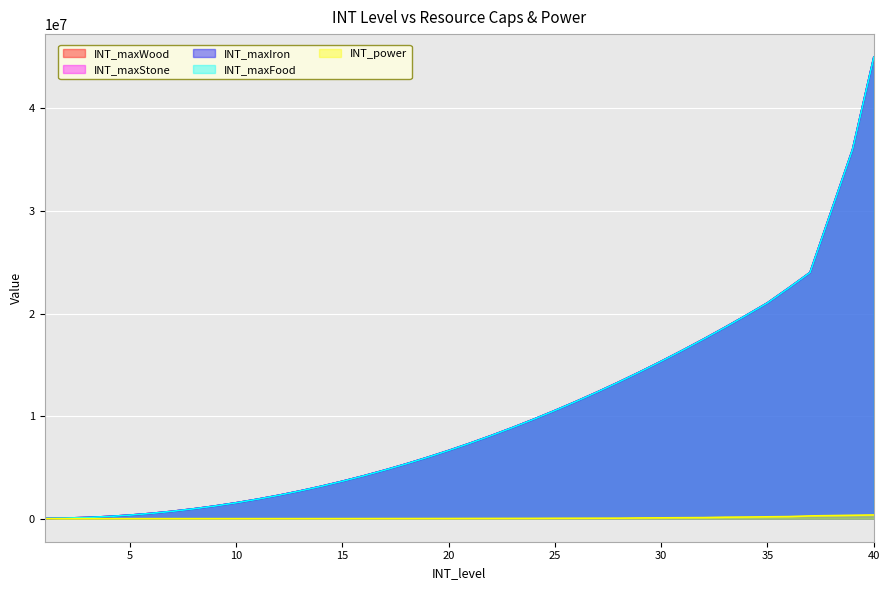

True or false: INT_power has more than 0 interior local peaks.

False